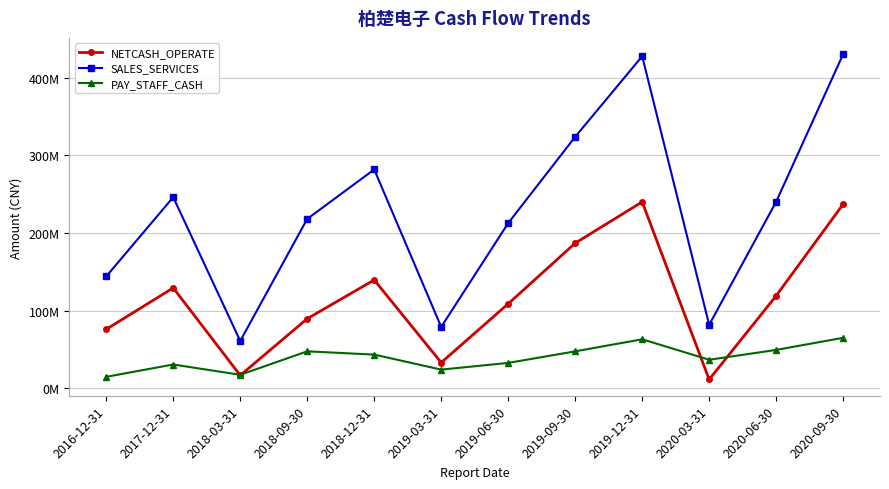

Which series has the largest range (max minus min)?

SALES_SERVICES